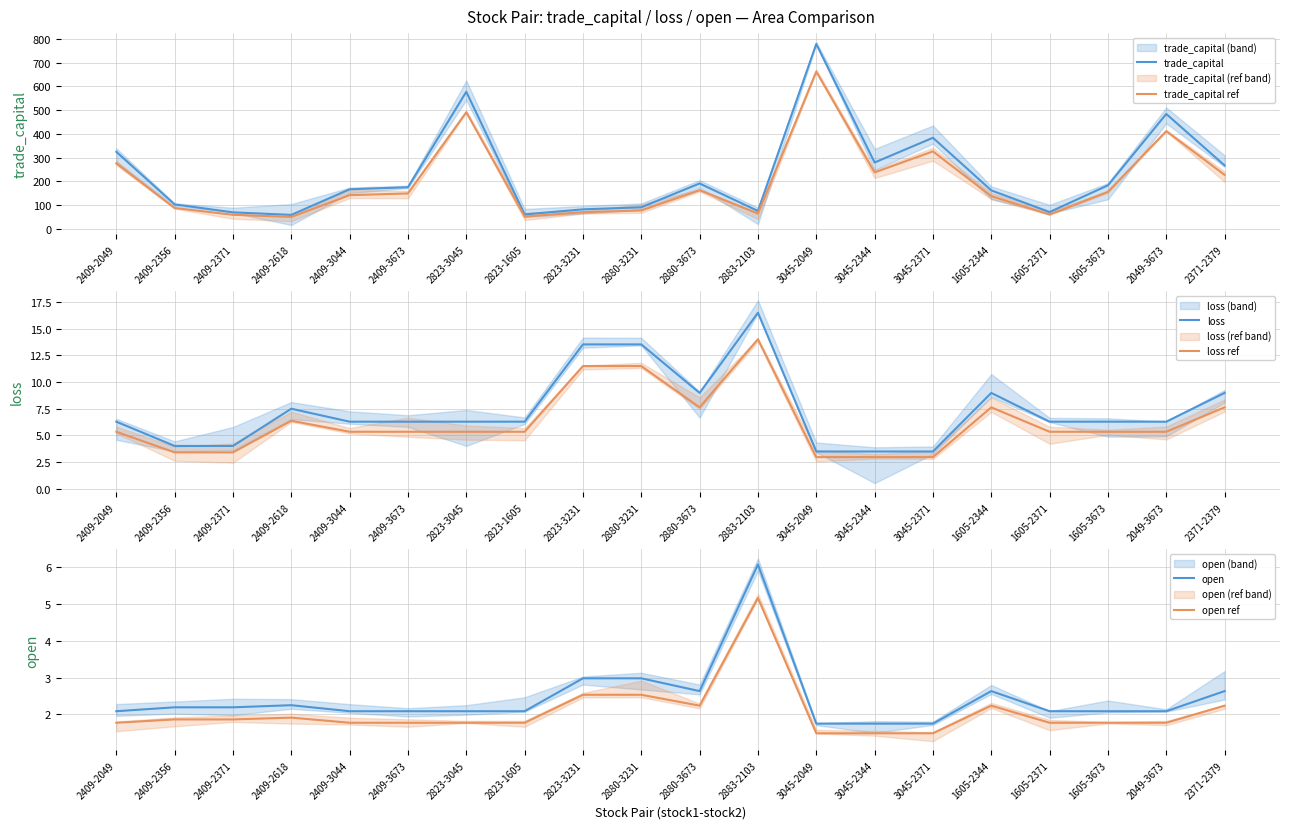

What are all the series names shown in the legend?

trade_capital, trade_capital ref, loss, loss ref, open, open ref